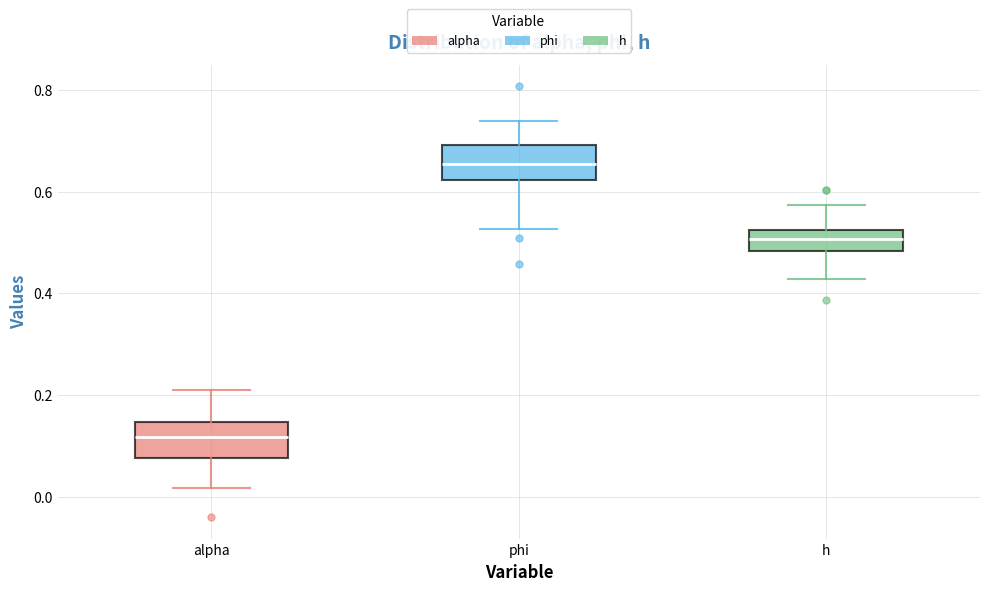

Where does the upper whisker of the box for h end on the y-axis? The values are not printed on the chart, so give them approximately, as read against the axis.

0.58